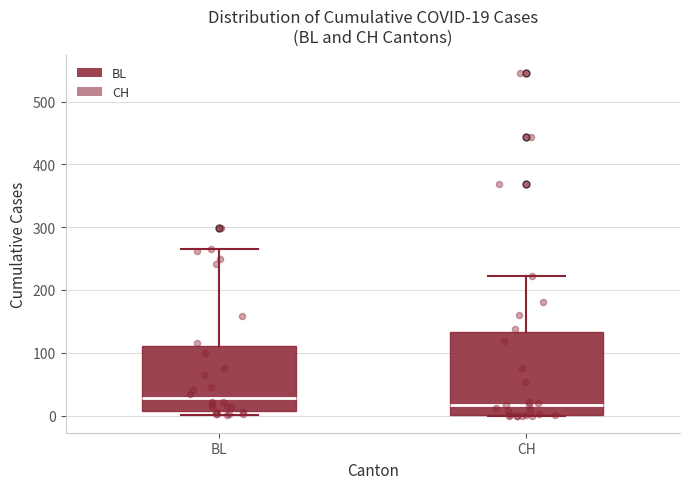

Comparing the boxes themselves (not the whiskers), which one is the tallest?

CH